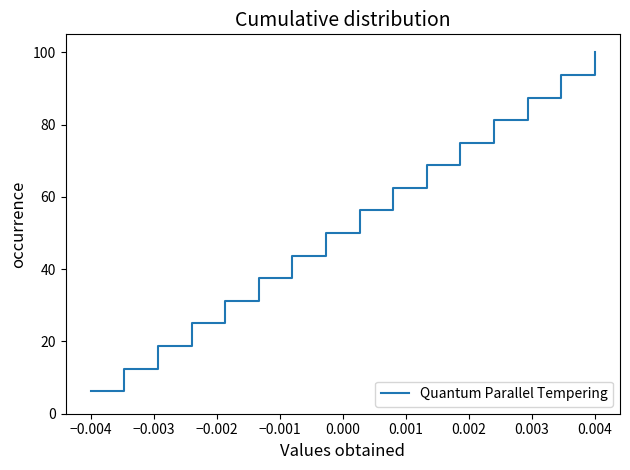

True or false: the data has more than 1 interior local peaks.

False